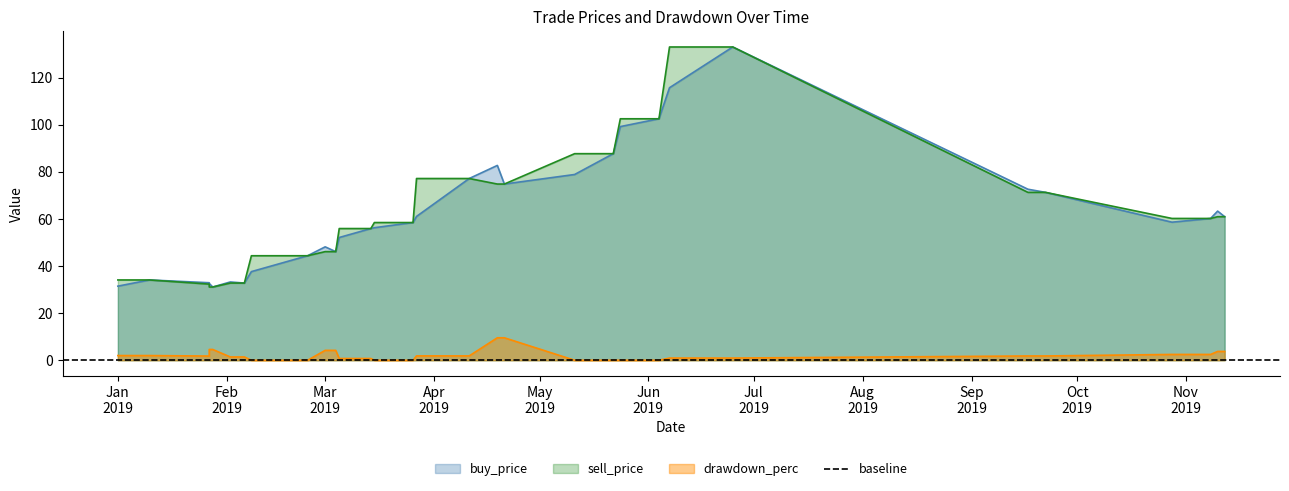

Reading left to right, list all the values displayed in this chart.

buy_price: 31.5	34.1	32.9	32.6	31.1	33.3	32.8	37.6	44.4	48.2	46.1	52.1	55.9	56.3	58.5	61.1	77.2	82.8	74.8	78.9	87.7	99.2	102.6	115.8	133.1	72.6	71.3	58.6	60.2	63.4	61.0
sell_price: 34.1	34.1	32.3	31.1	31.1	32.8	32.8	44.4	44.4	46.1	46.1	55.9	55.9	58.5	58.5	77.2	77.2	74.8	74.8	87.7	87.7	102.6	102.6	133.1	133.1	71.3	71.3	60.2	60.2	61.0	61.0
drawdown_perc: 2.0	2.0	1.8	4.6	4.6	1.4	1.4	0.0	0.0	4.2	4.2	0.8	0.8	0.0	0.0	1.9	1.9	9.6	9.6	0.0	0.0	0.0	0.0	0.9	0.9	1.8	1.8	2.5	2.5	3.8	3.8